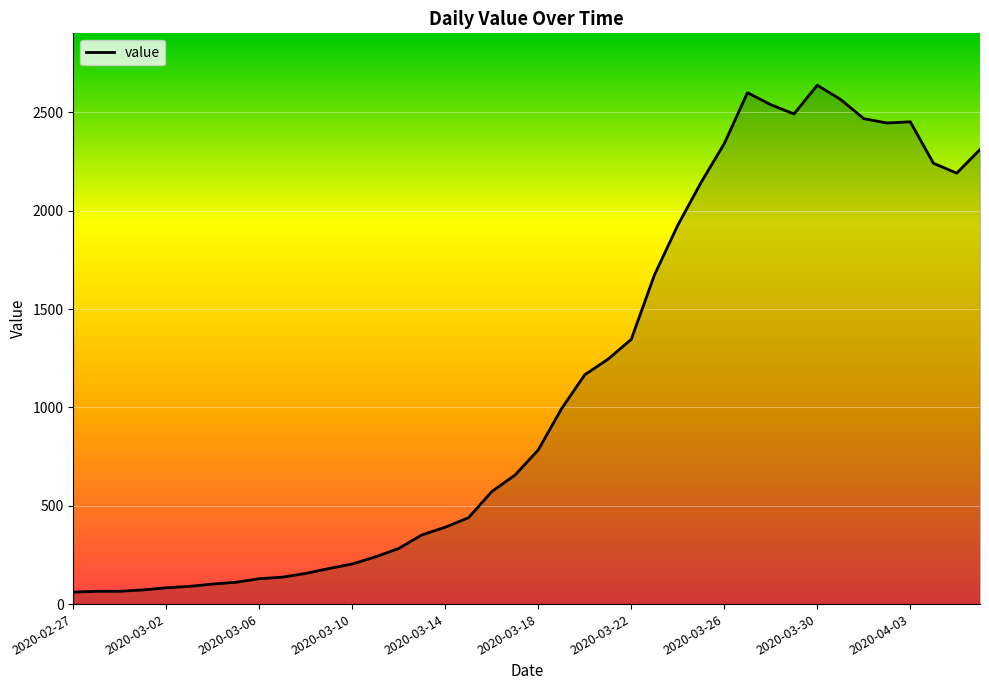

What is the greatest value displayed?

2638